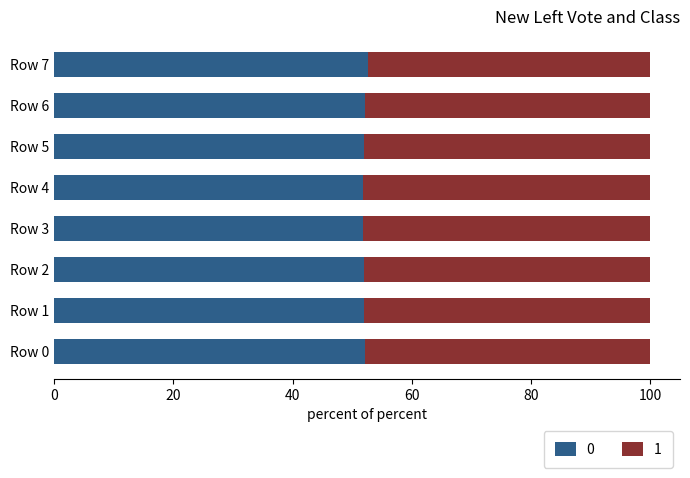

What is the highest value of the 0 series?

52.6